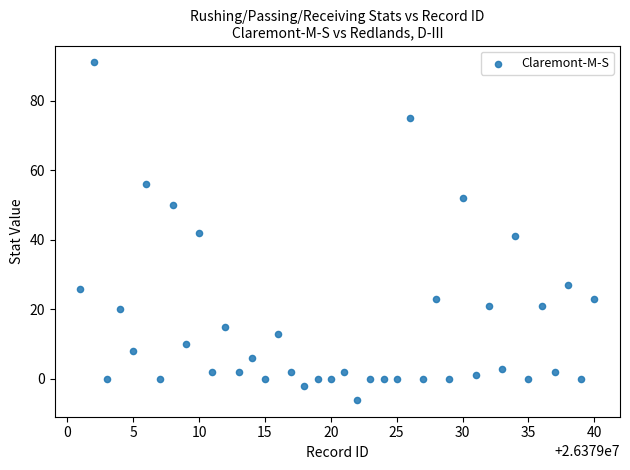

What is the range of X values (max minus min)?

39